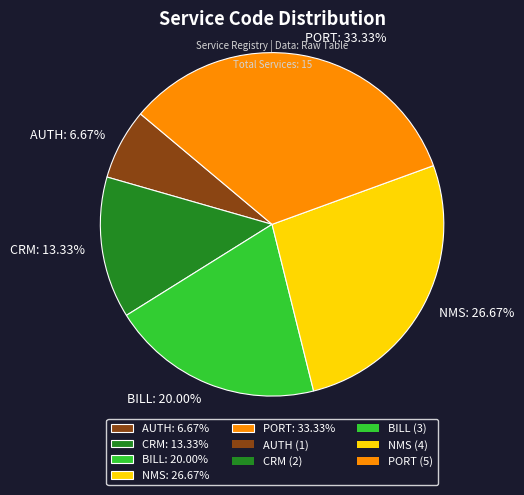

What portion of the pie excludes AUTH?

93.3%